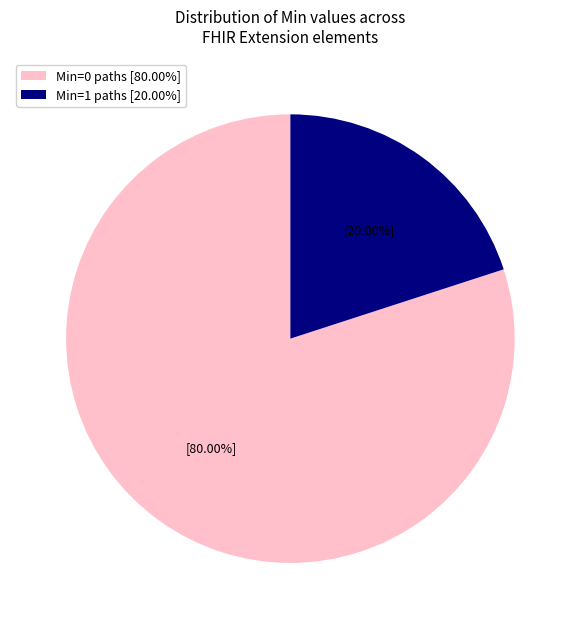

Does any single category account for the majority?

Yes